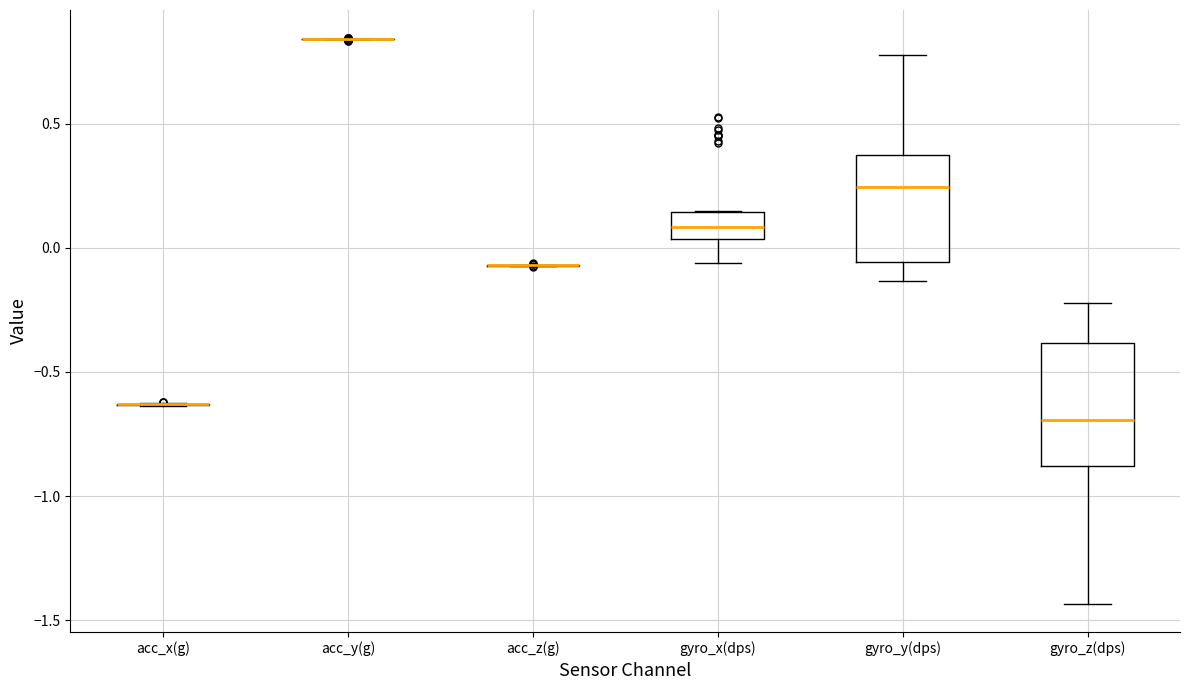

Reading left to right, read every box against the y-axis: the position of its median line, the range the box covers, and the ends of its whiskers. The values are not printed on the chart, so give them approximately, as read against the axis.

acc_x(g): box collapsed to a line at -0.65, whiskers -0.65 to -0.60
acc_y(g): box collapsed to a line at 0.85, whiskers 0.85 to 0.85
acc_z(g): box collapsed to a line at -0.05, whiskers -0.05 to -0.05
gyro_x(dps): median 0.10, box 0.05 to 0.15, whiskers -0.05 to 0.15
gyro_y(dps): median 0.25, box -0.05 to 0.35, whiskers -0.15 to 0.80
gyro_z(dps): median -0.70, box -0.90 to -0.40, whiskers -1.45 to -0.20